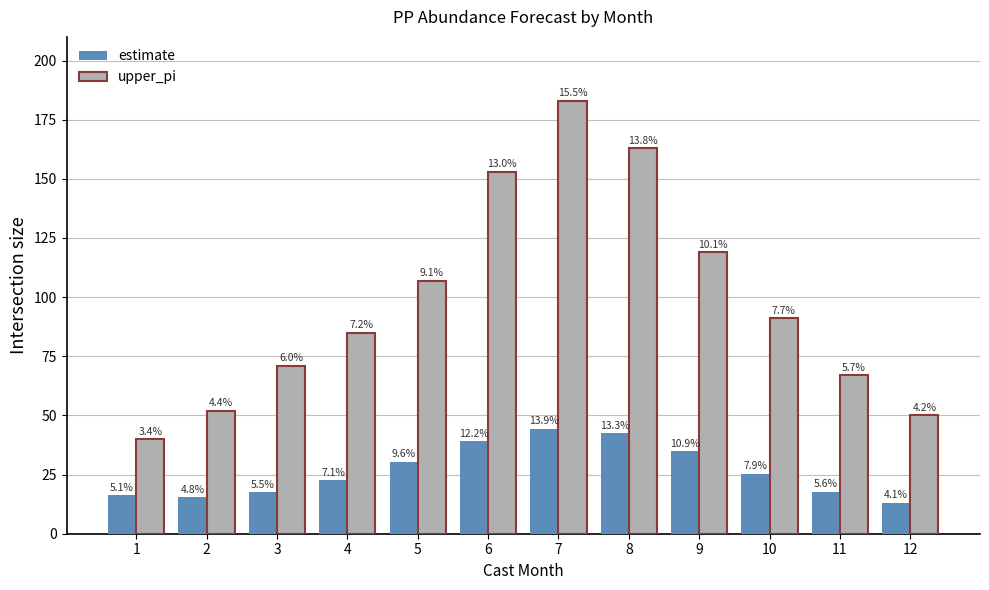

What value does the estimate series have at 8?

42.6